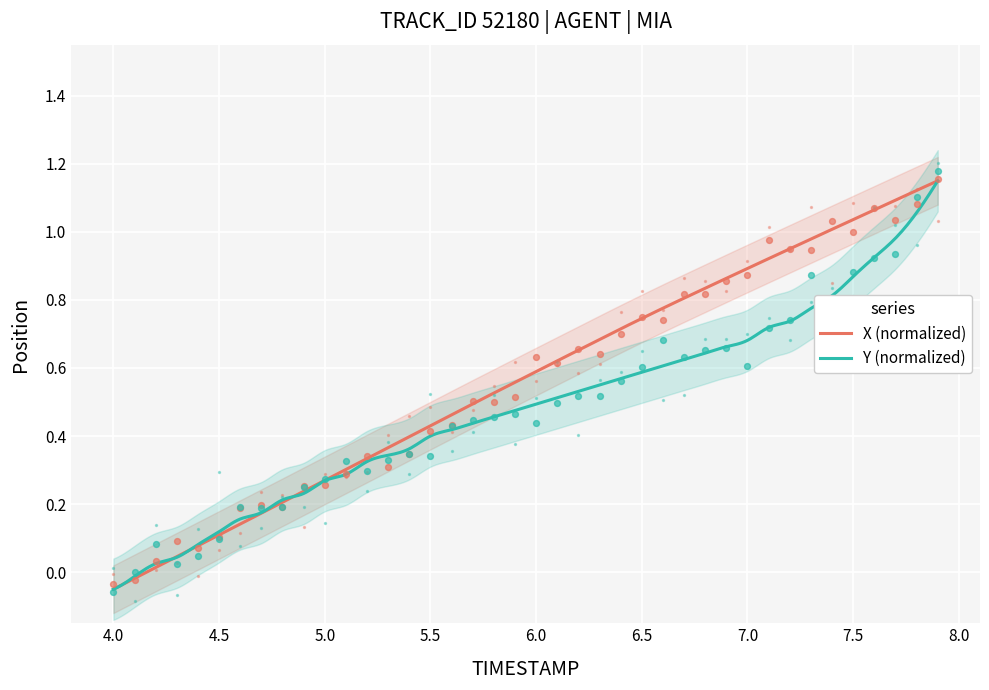

Which series contains the lowest Y value?

Y